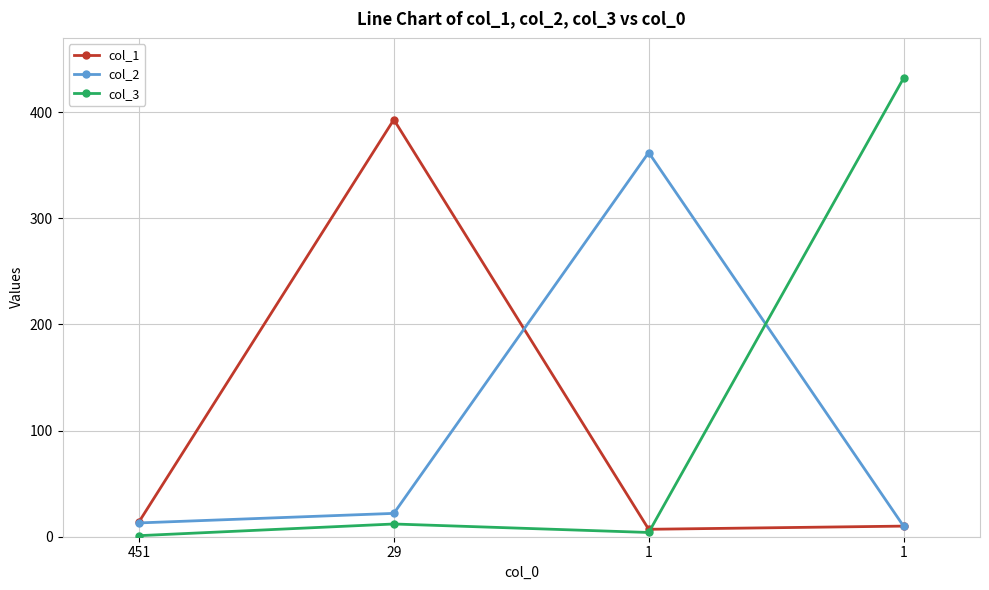

Which has a higher value, 1 or 1?

1